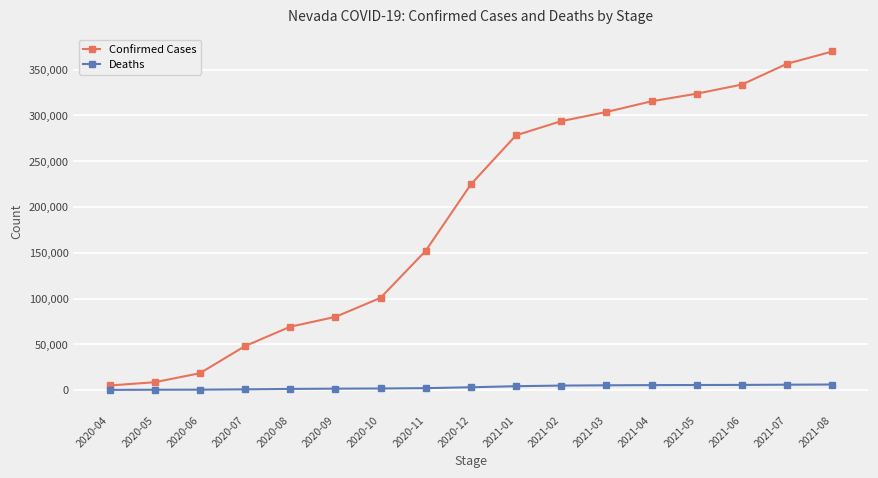

Rank the series at 2021-05 from highest to lowest value.

Confirmed Cases, Deaths